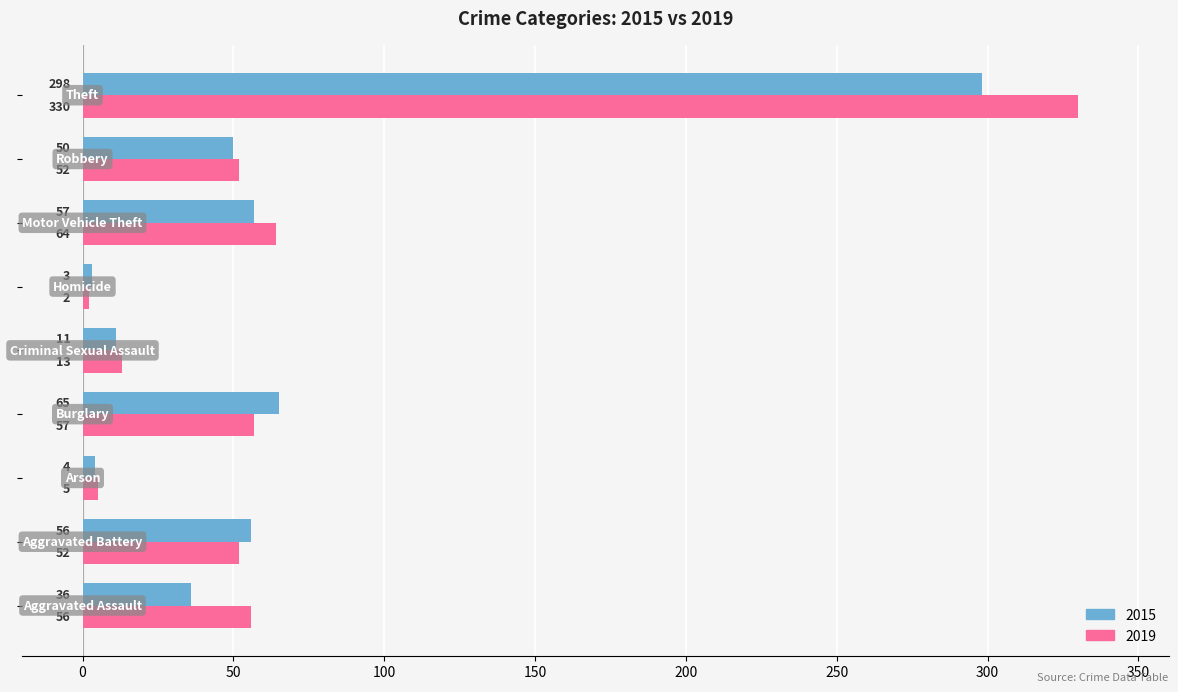

What is the difference between the maximum and minimum values in the 2019 series?

328